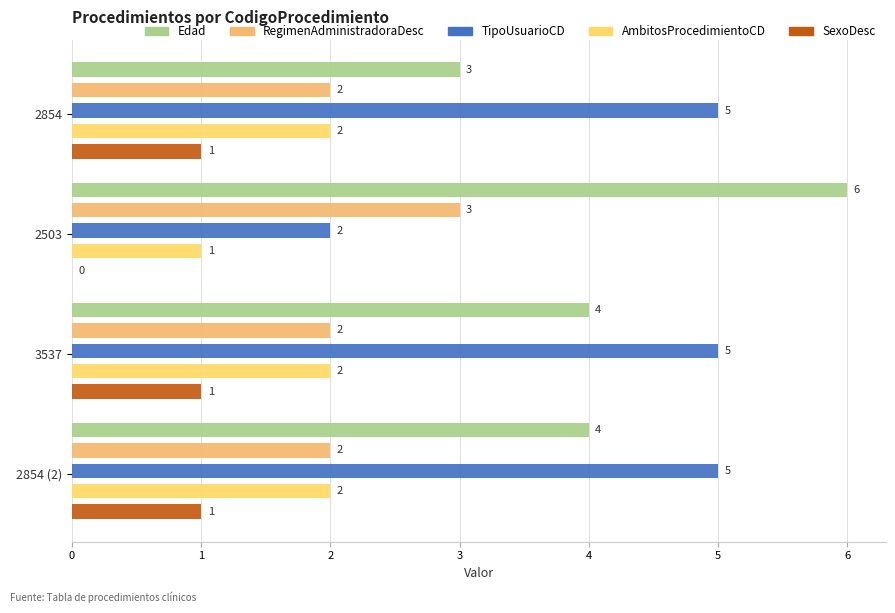

What are all the series names shown in the legend?

Edad, RegimenAdministradoraDesc, TipoUsuarioCD, AmbitosProcedimientoCD, SexoDesc